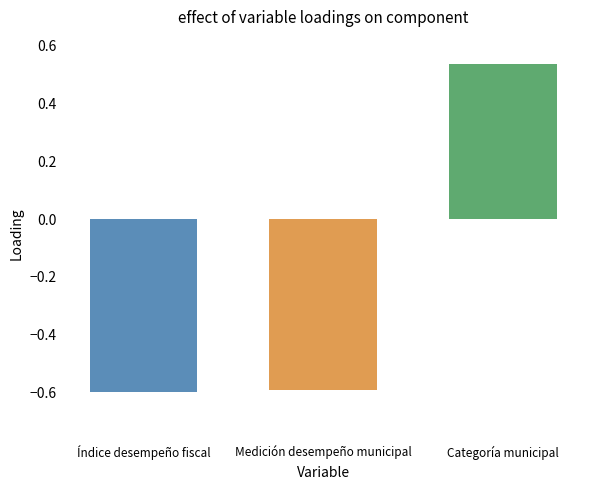

True or false: the data shows -0.4 at Medición desempeño municipal.

False